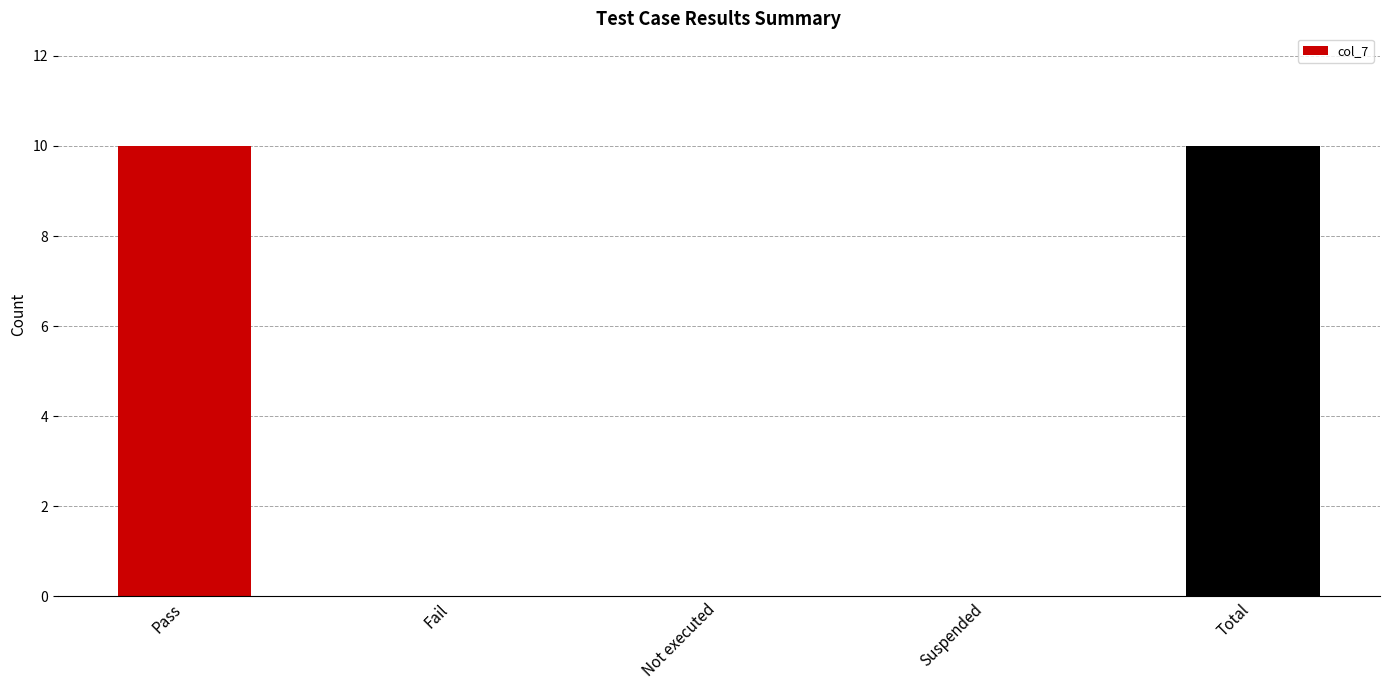

What is the change in value from Pass to Suspended?

-10